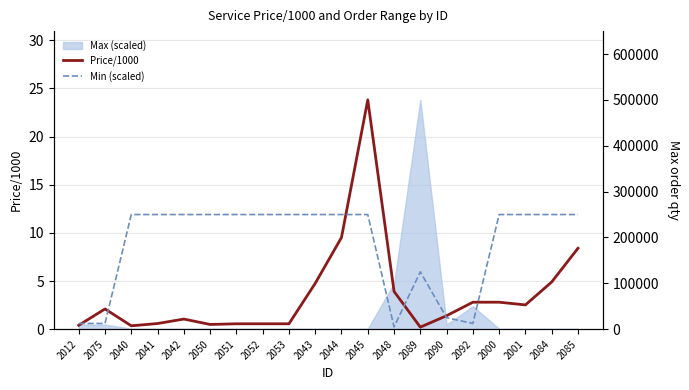

What is the difference between the maximum and minimum values in the Min (scaled) series?

11.7